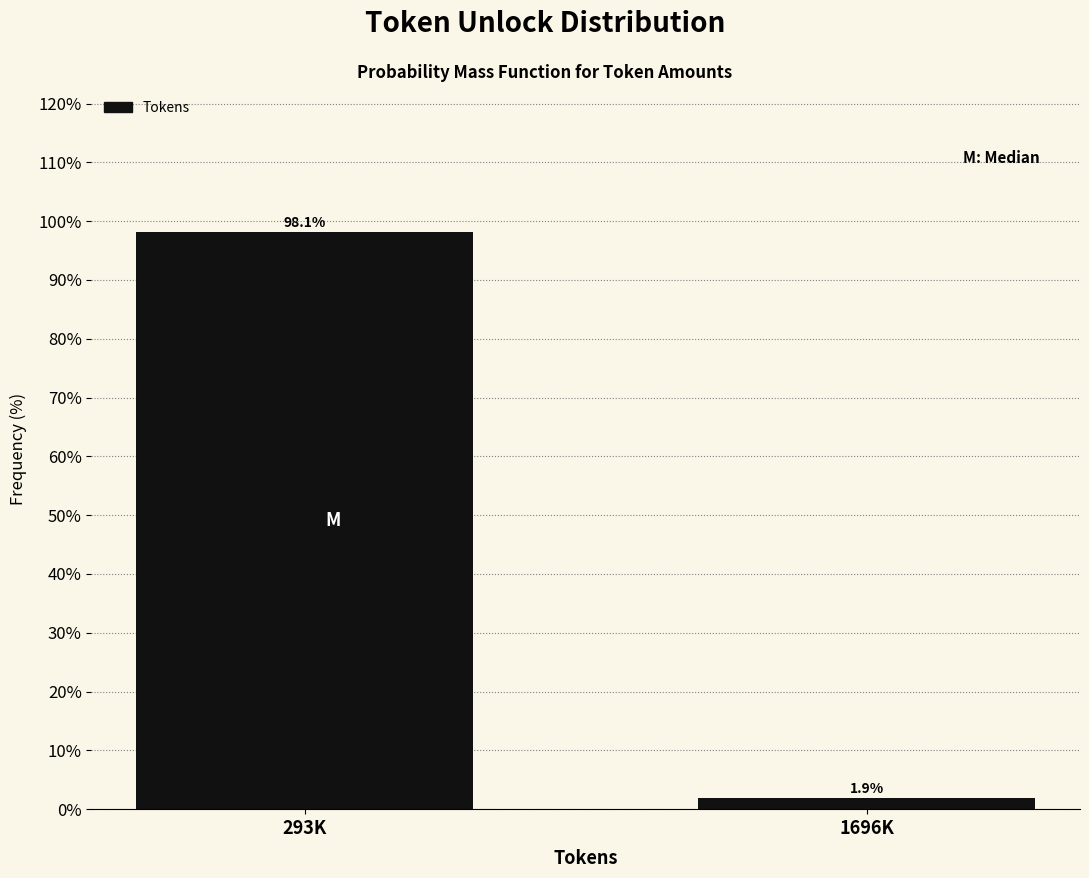

Reading right to left, extract all data points from this chart.

1.9	98.1